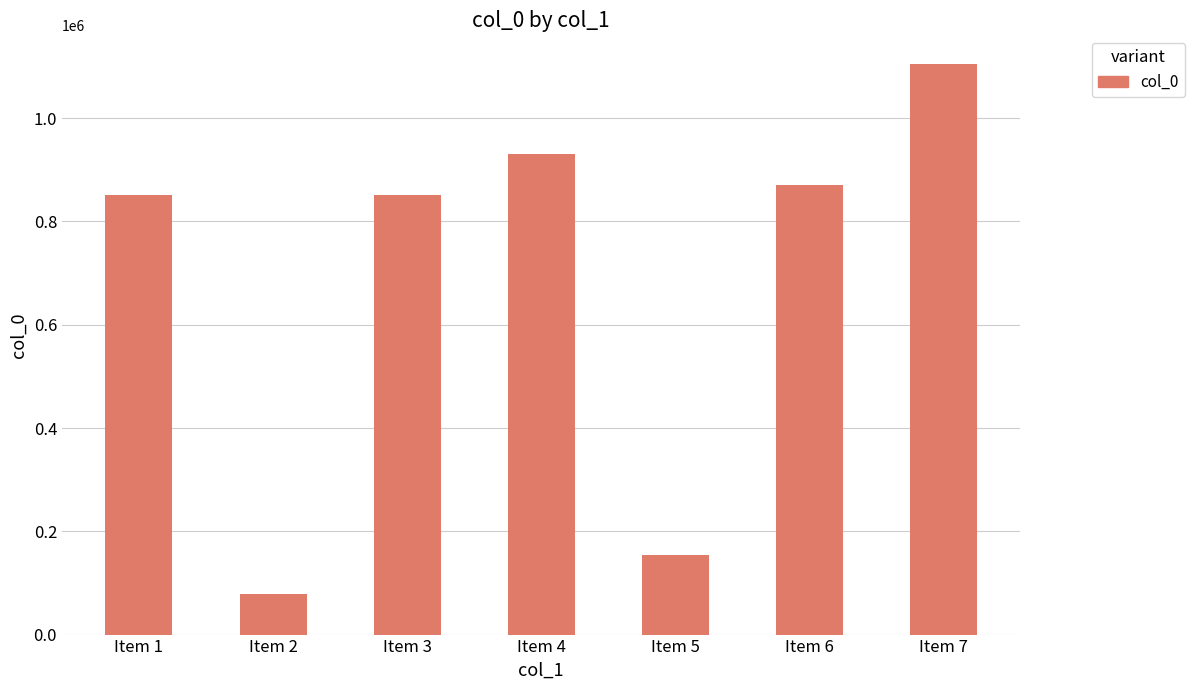

Between Item 3 and Item 6, which is larger?

Item 6